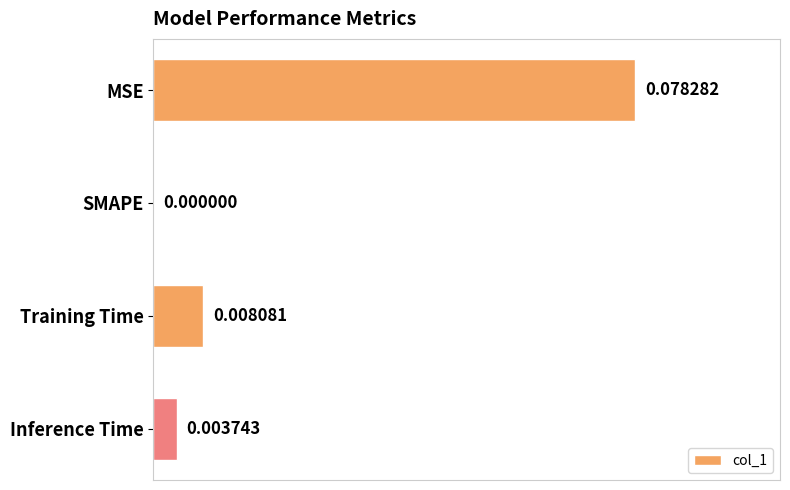

Does the chart contain stacked bars?

No